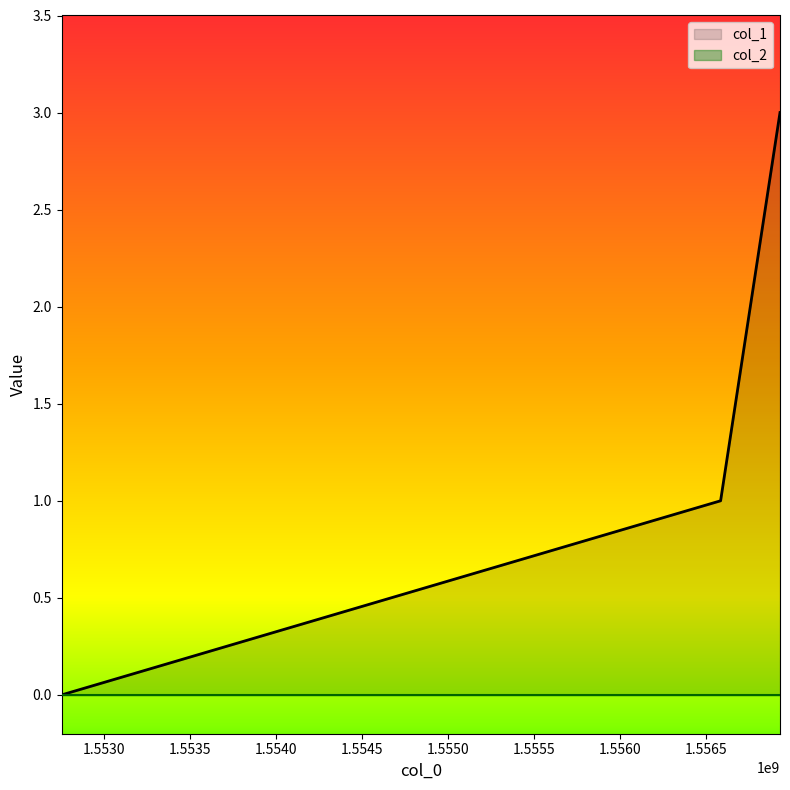

The value at 1556757700 is 2. True or false?

True